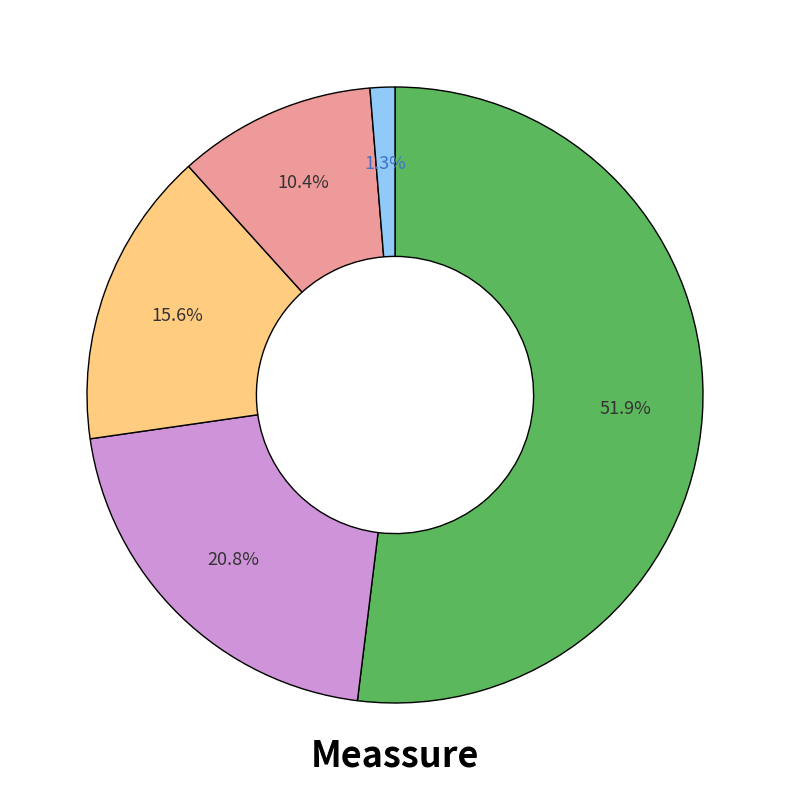

Count the number of slices in the pie.

5